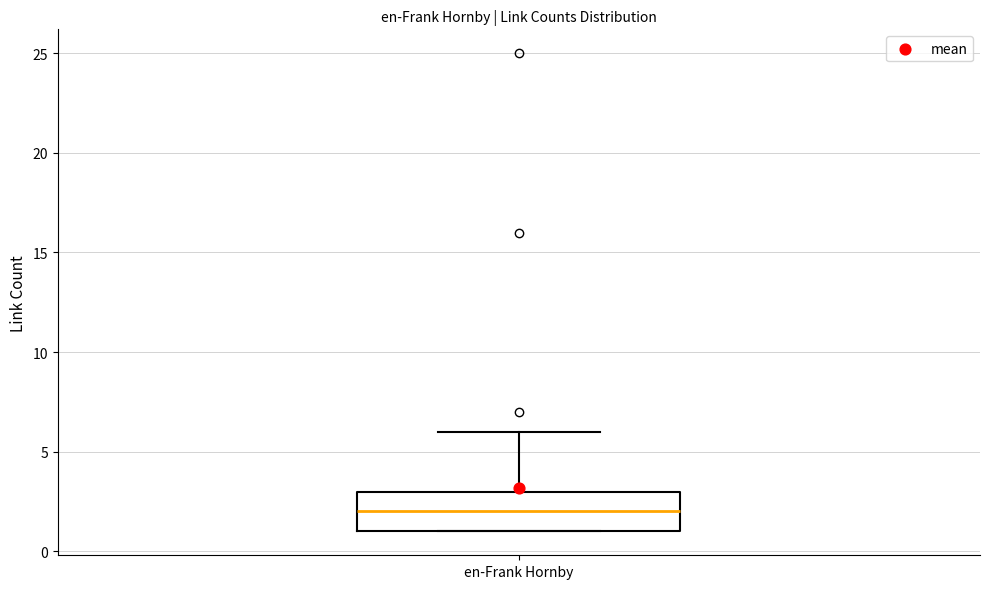

Read this box plot against the y-axis: the position of the median line, the range covered by the box, and the ends of both whiskers. The values are not printed on the chart, so give them approximately, as read against the axis.

median 2, box 1 to 3, whiskers 1 to 6